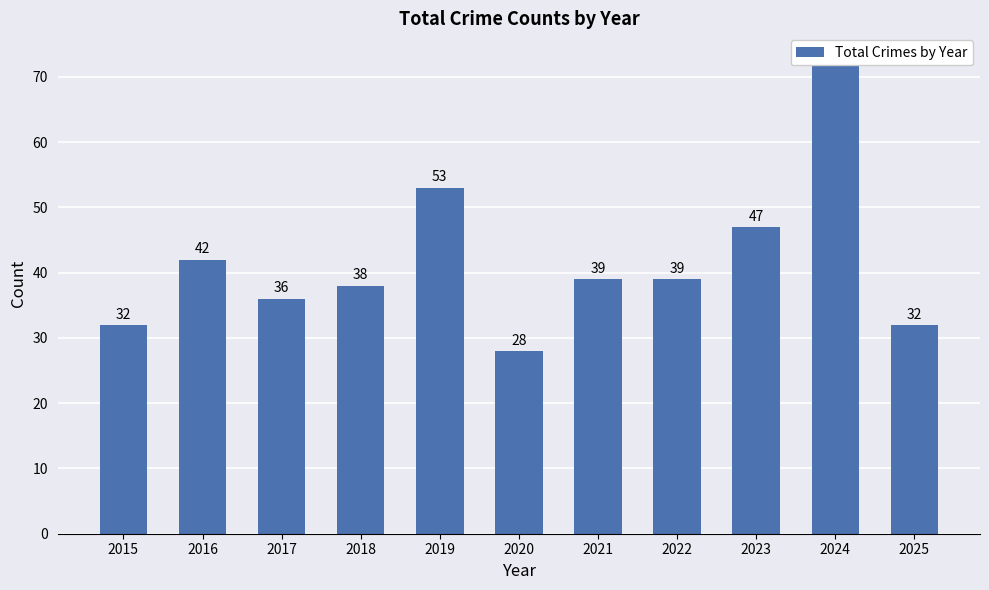

Which label corresponds to the smallest value in the chart?

2020